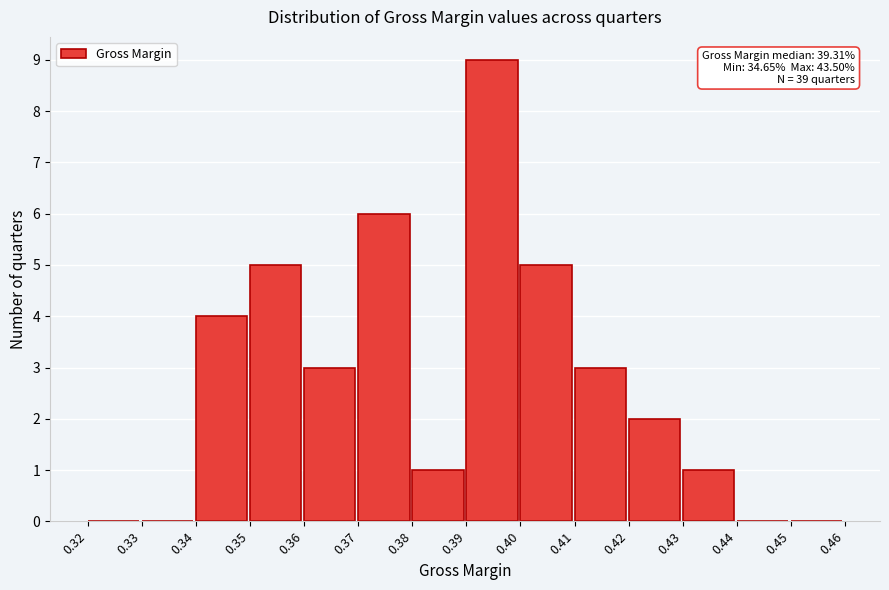

Which range on the x-axis has the tallest bar?

0.39 to 0.40